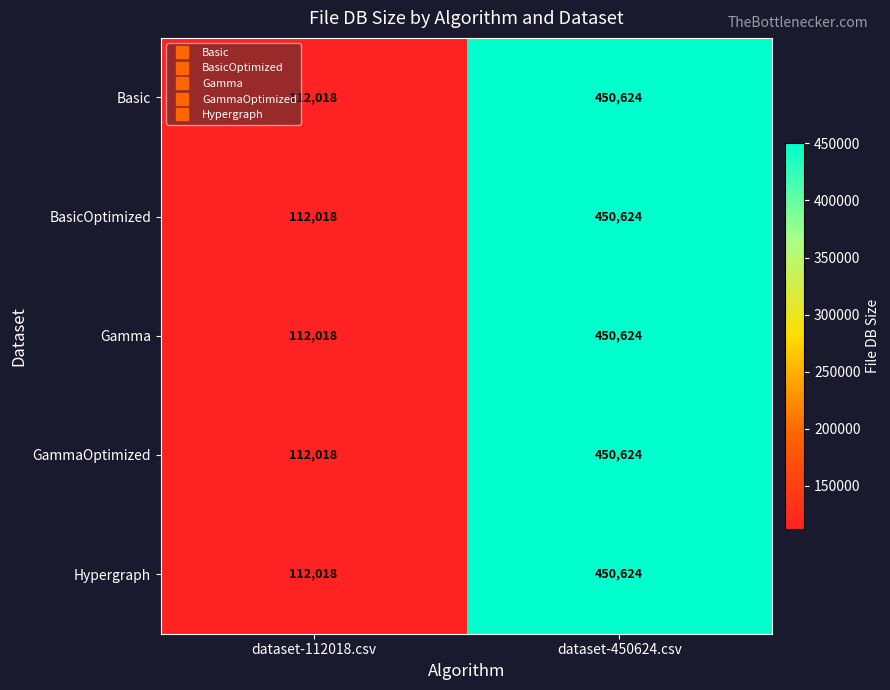

What is the sum of the Basic values at dataset-112018.csv and dataset-450624.csv?

562642